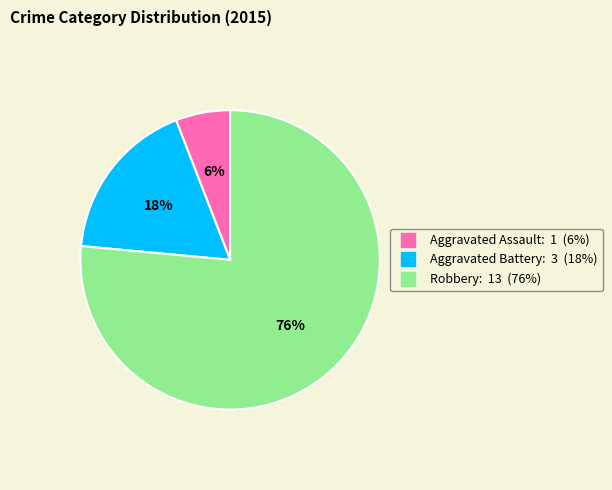

To the nearest percent, what is the combined percentage of Aggravated Assault and Aggravated Battery?

24%